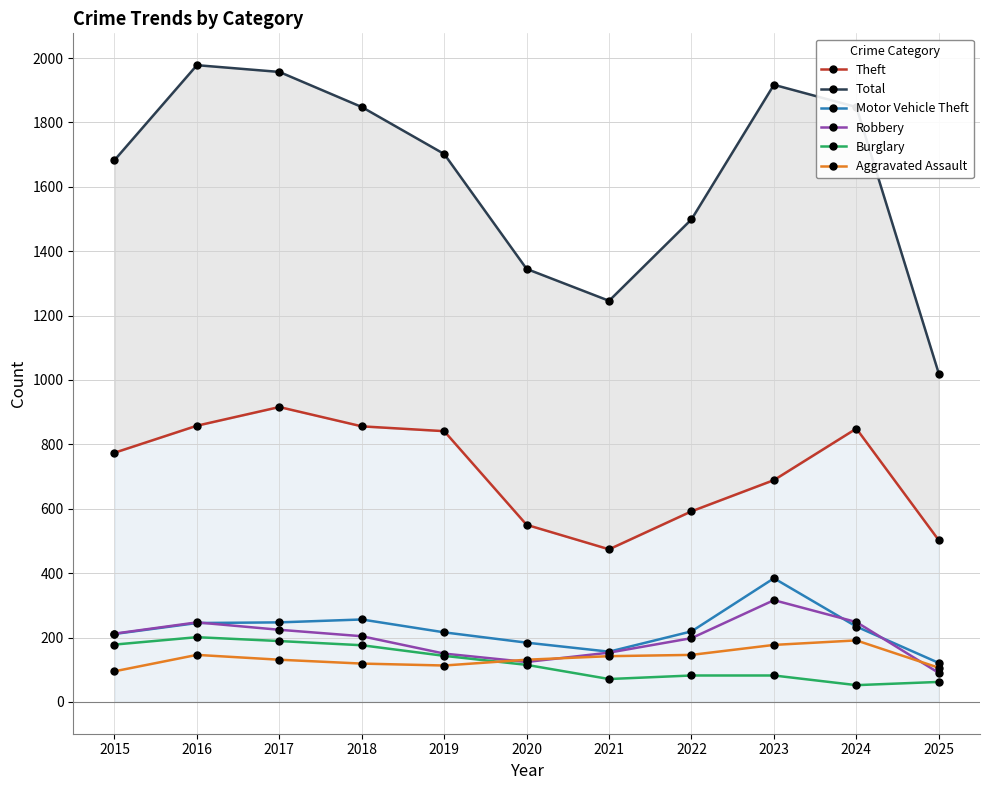

What is the minimum value shown in the chart?

52